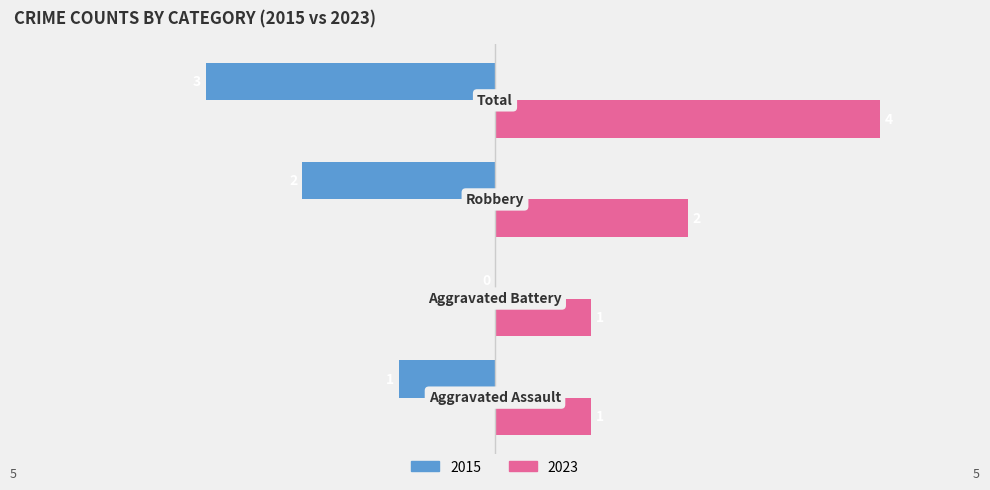

Which series has the largest total across all categories?

2023